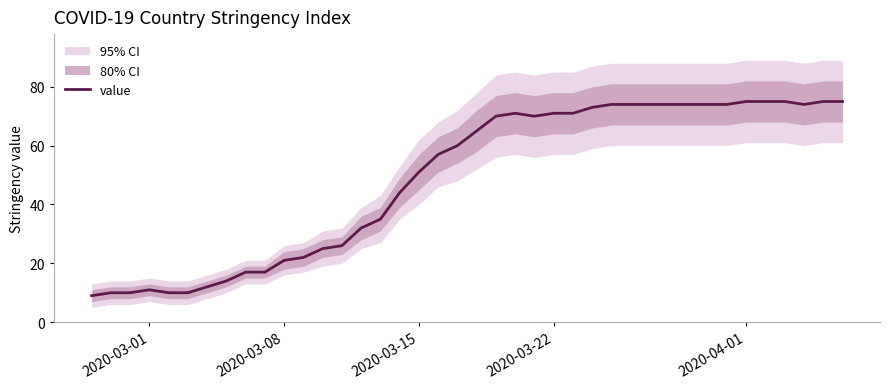

What is the maximum value for value?

75